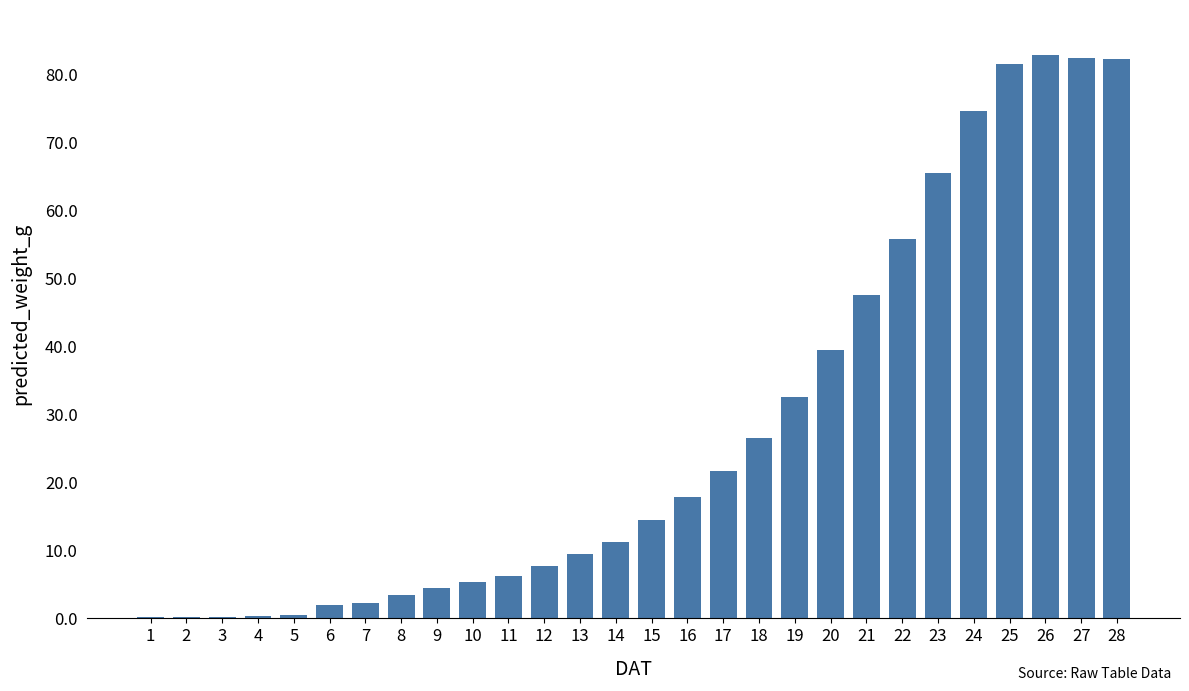

How many data points are above 14?

14